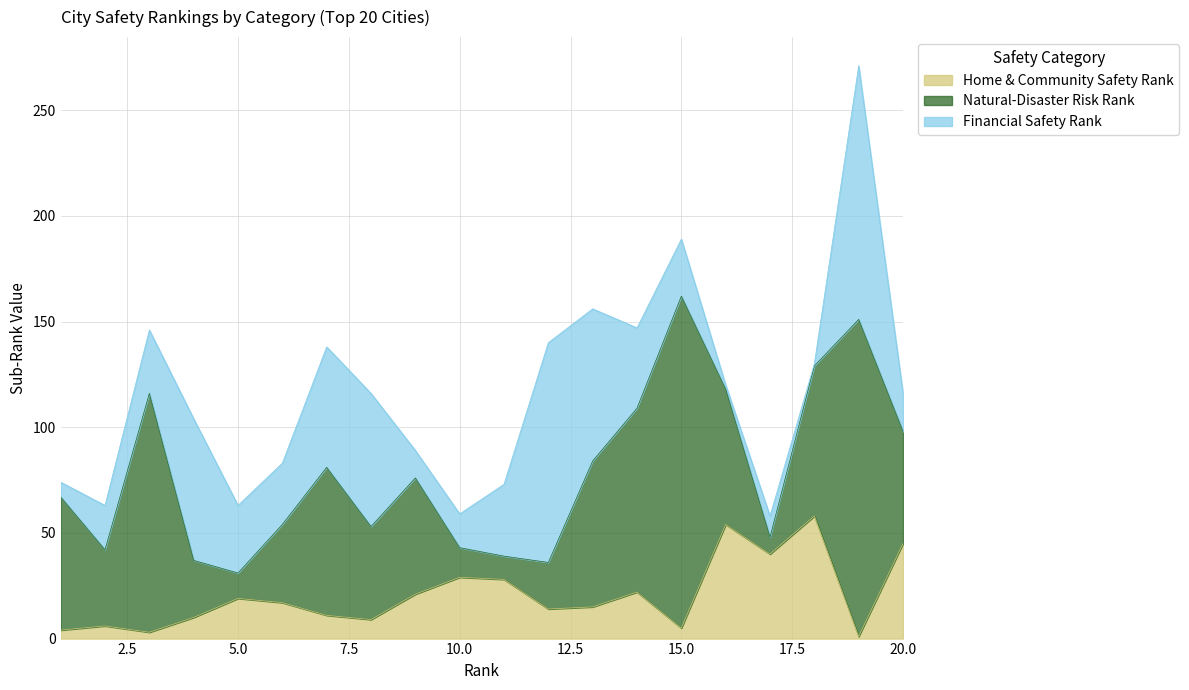

At which label is Home & Community Safety Rank closest to 29?

10